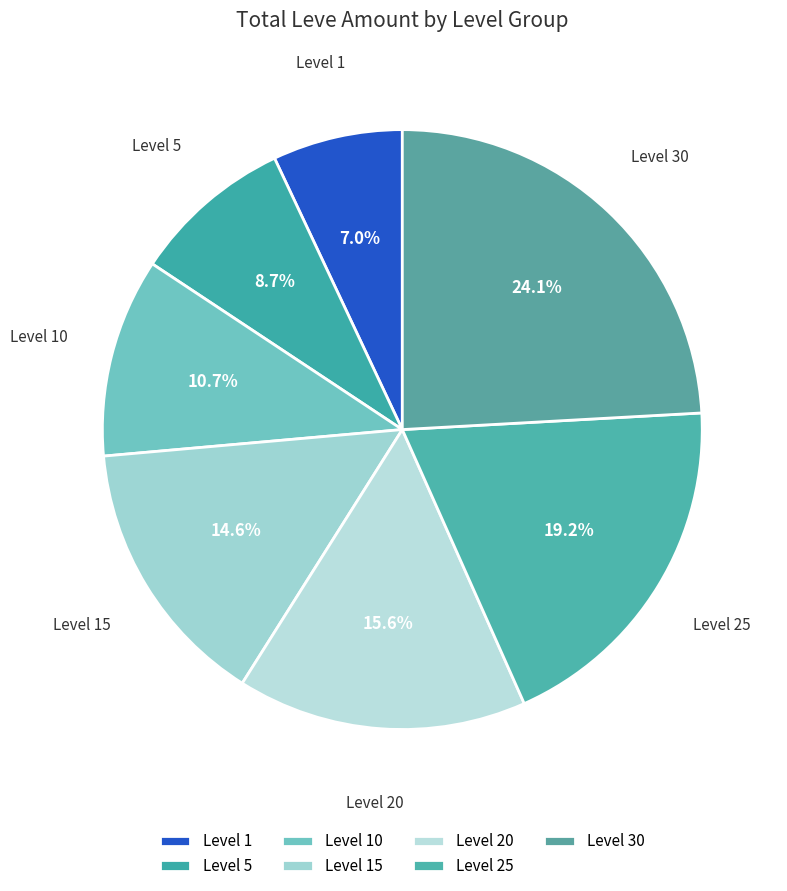

To the nearest percent, what percentage of the pie is Level 25?

19%